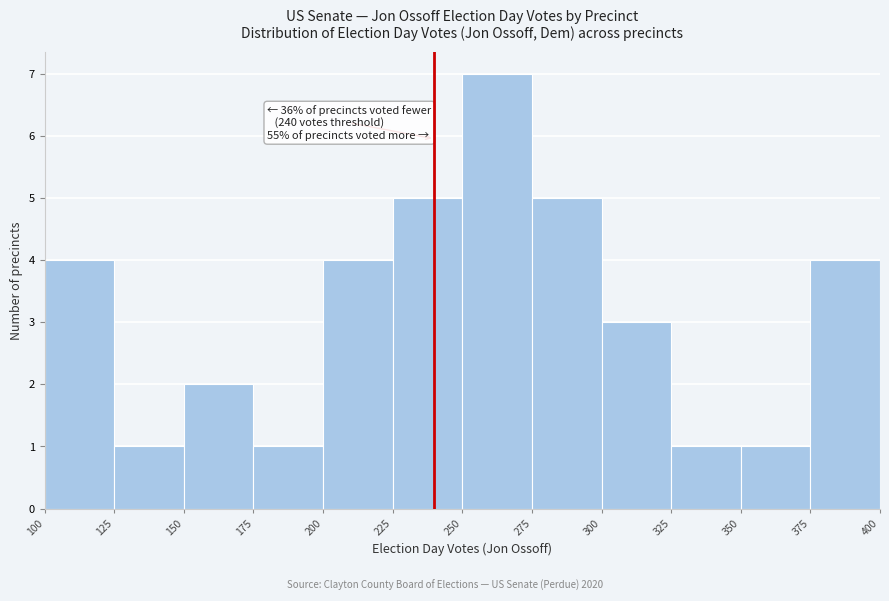

Which range on the x-axis has the tallest bar?

250 to 275